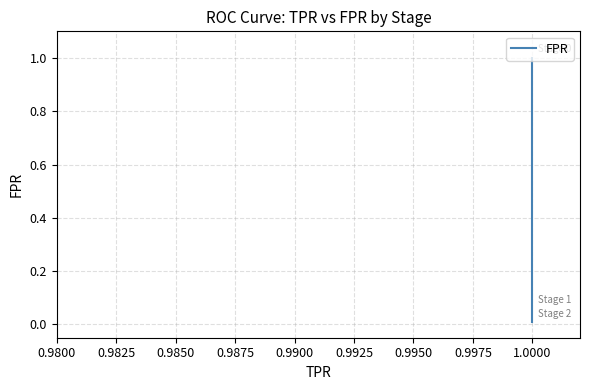

The value at 1.0000 is 0.0. True or false?

True